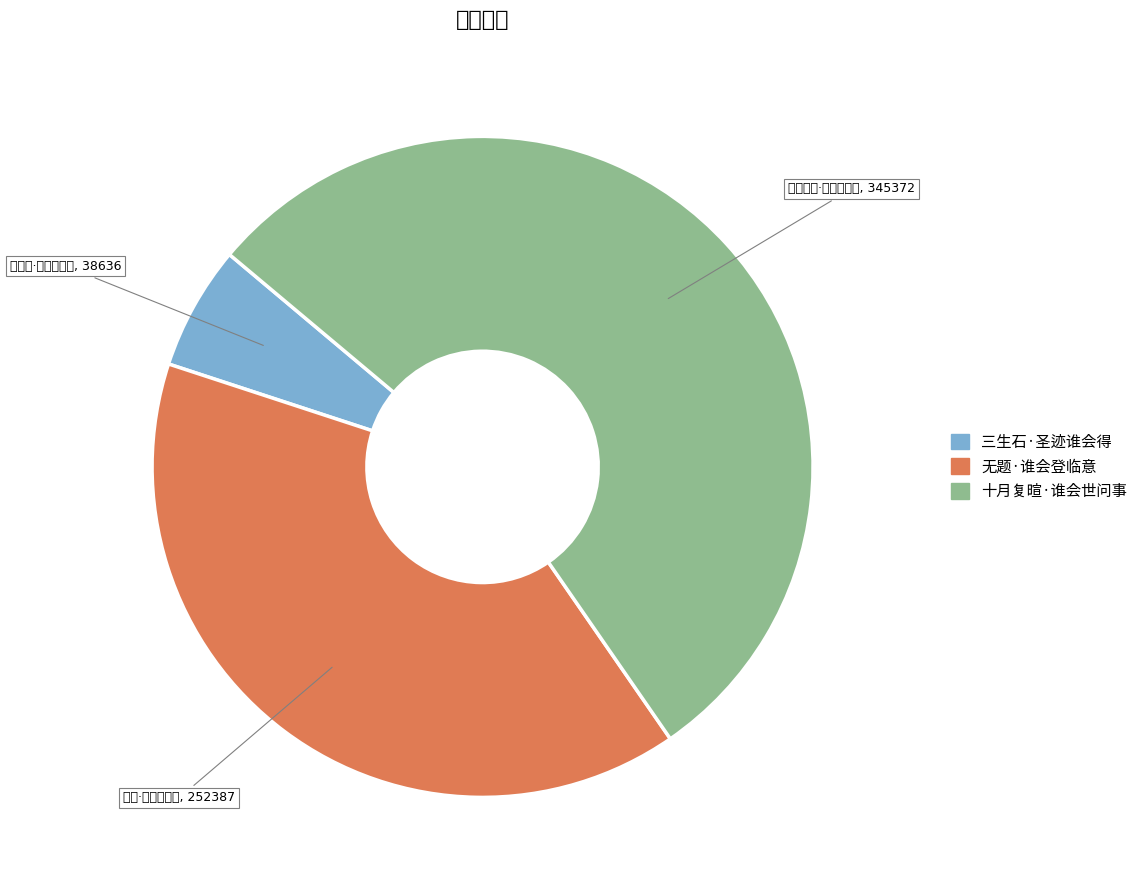

True or false: 十月复暄·谁会世问事 accounts for 54% of the total.

True